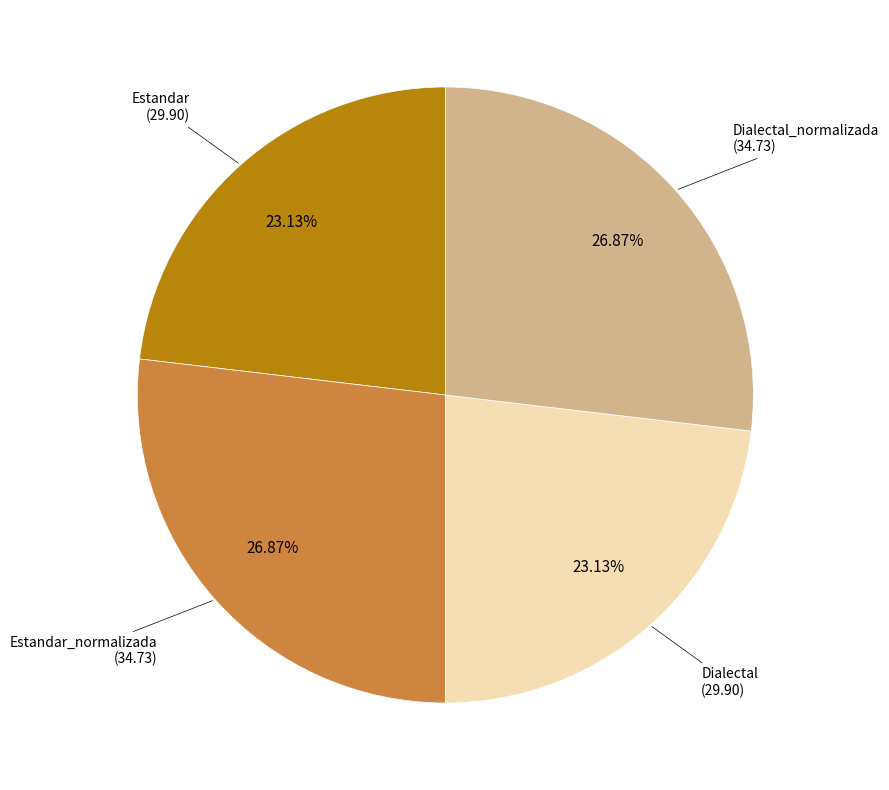

How many slices are in this pie chart?

4